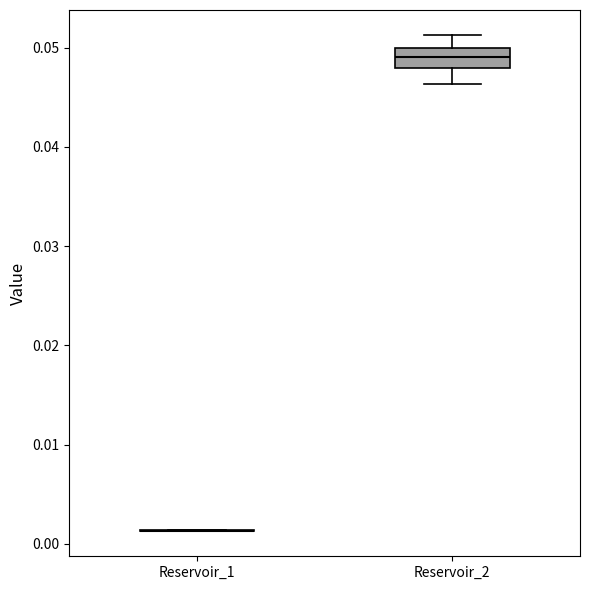

Reading left to right, read every box against the y-axis: the position of its median line, the range the box covers, and the ends of its whiskers. The values are not printed on the chart, so give them approximately, as read against the axis.

Reservoir_1: box collapsed to a line at 0.001, whiskers 0.001 to 0.001
Reservoir_2: median 0.049, box 0.048 to 0.050, whiskers 0.046 to 0.051